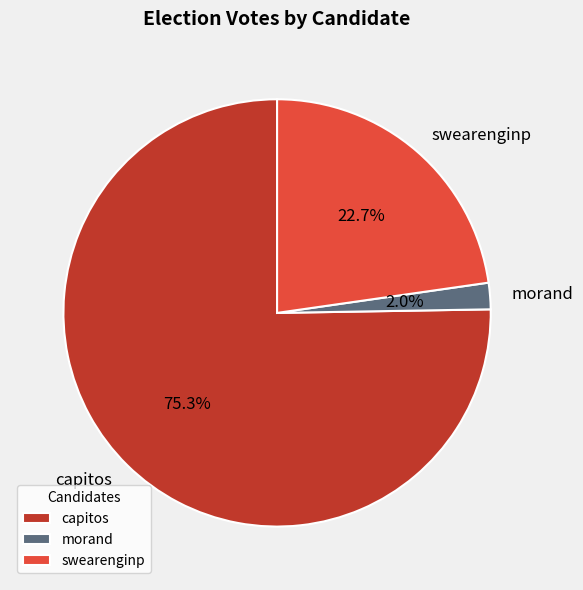

Does any single category account for the majority?

Yes